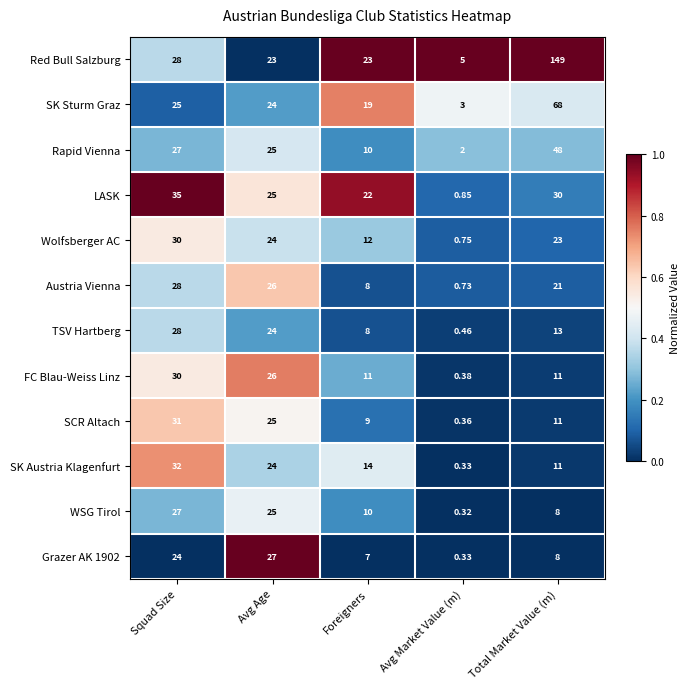

Which series has the widest spread of values?

Red Bull Salzburg